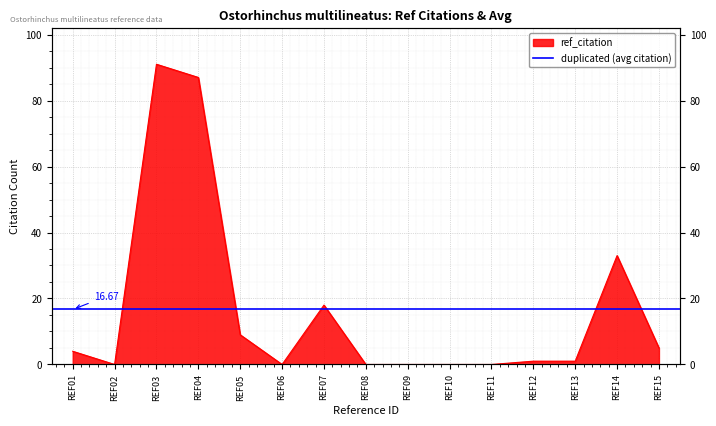

How many positive values are there?

9